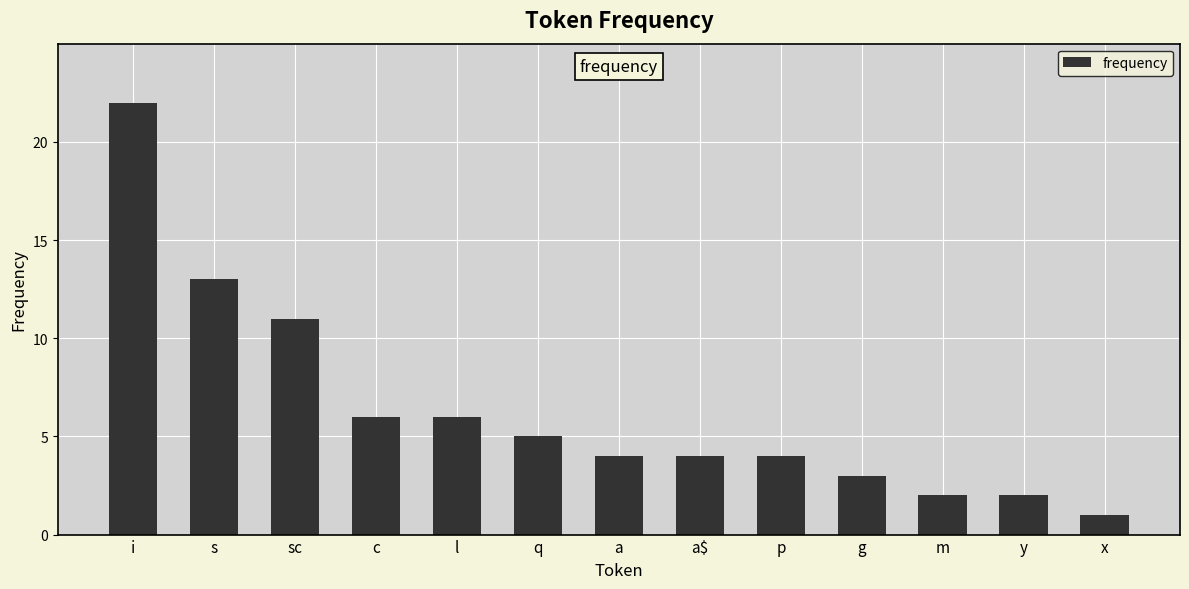

Between a$ and l, which is larger?

l